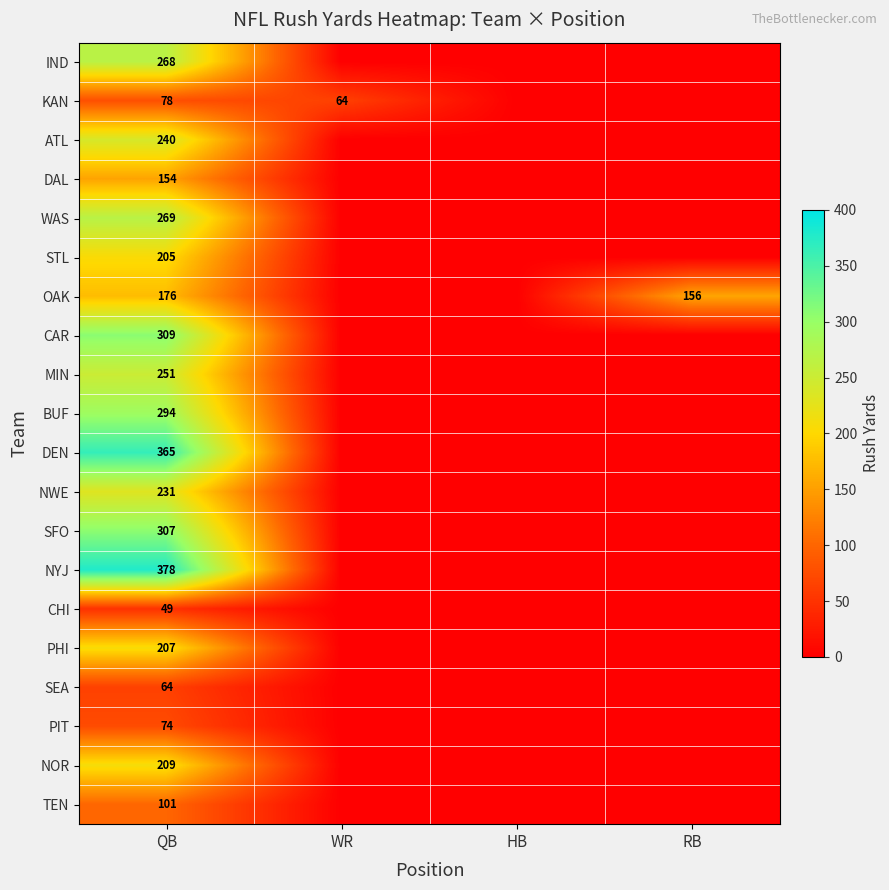

What is the difference between the OAK values at RB and QB?

20